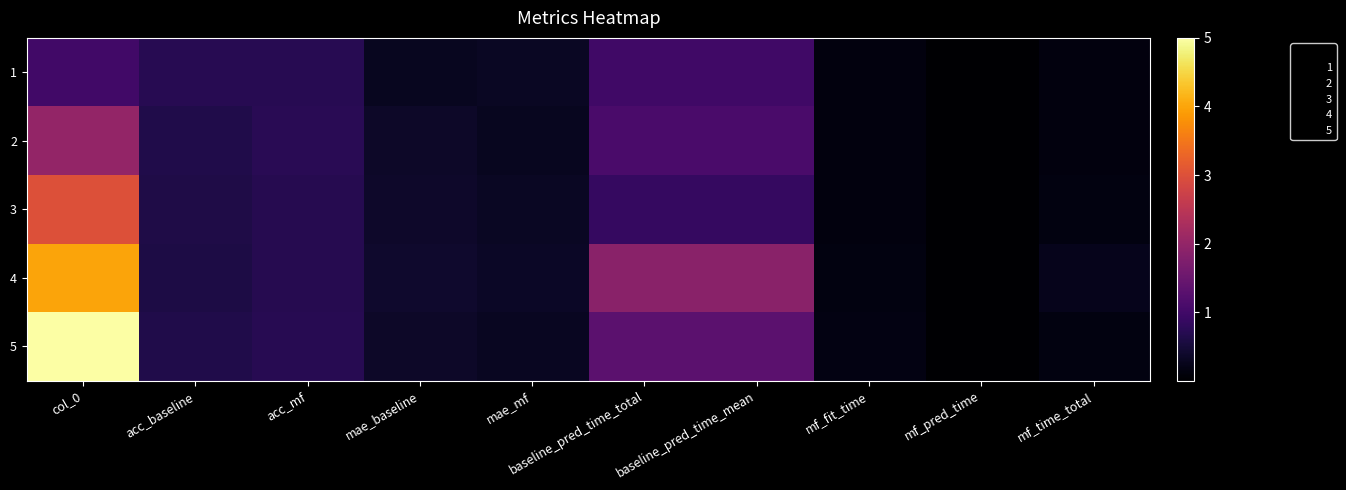

Rank the series at mf_pred_time from highest to lowest value.

5, 4, 3, 1, 2